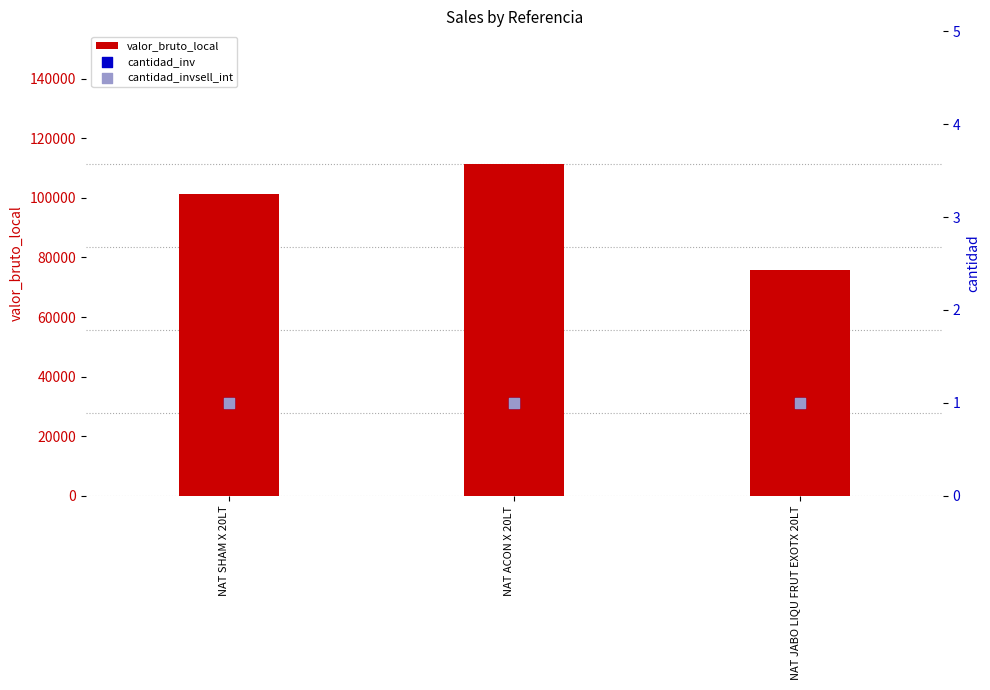

At which category is the sum across all series the highest?

NAT ACON X 20LT